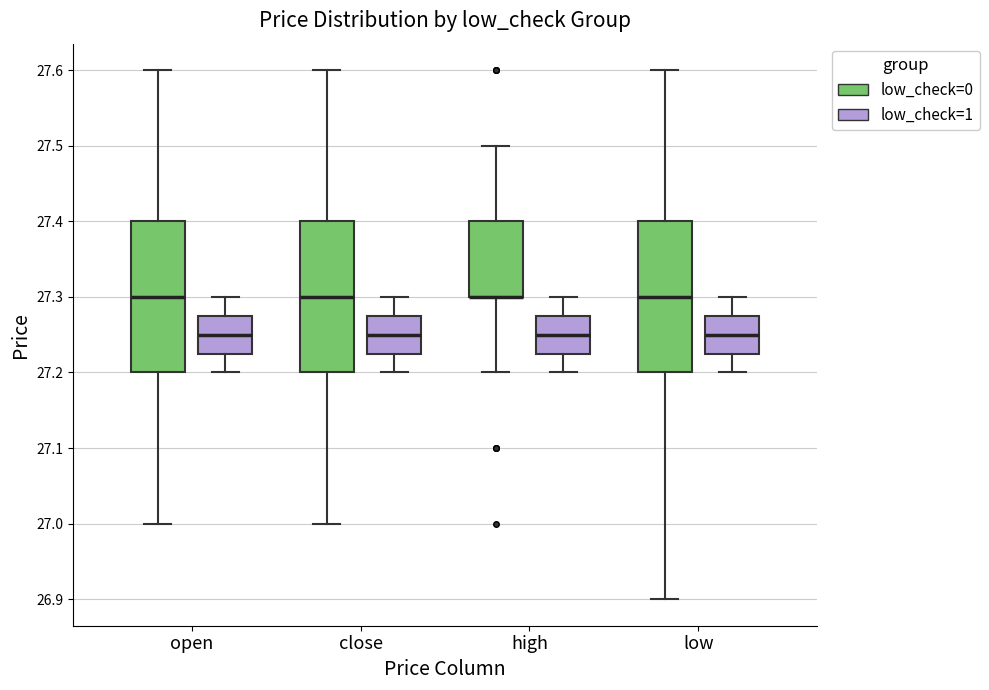

Where does the median line of the box for open (low_check=0) sit on the y-axis? The values are not printed on the chart, so give them approximately, as read against the axis.

27.30